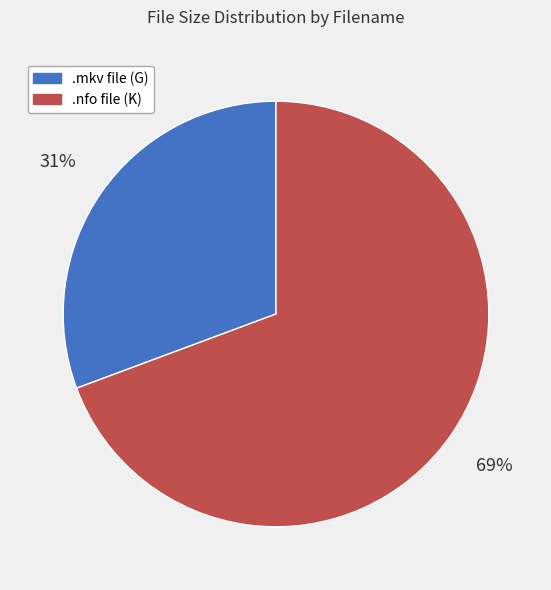

Is there any slice that represents more than half of the pie?

Yes